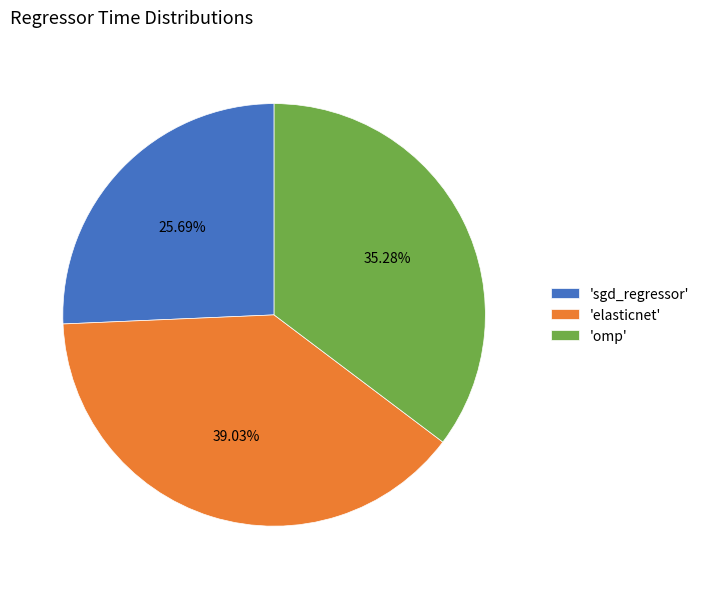

To the nearest percent, what is the average slice percentage?

33%